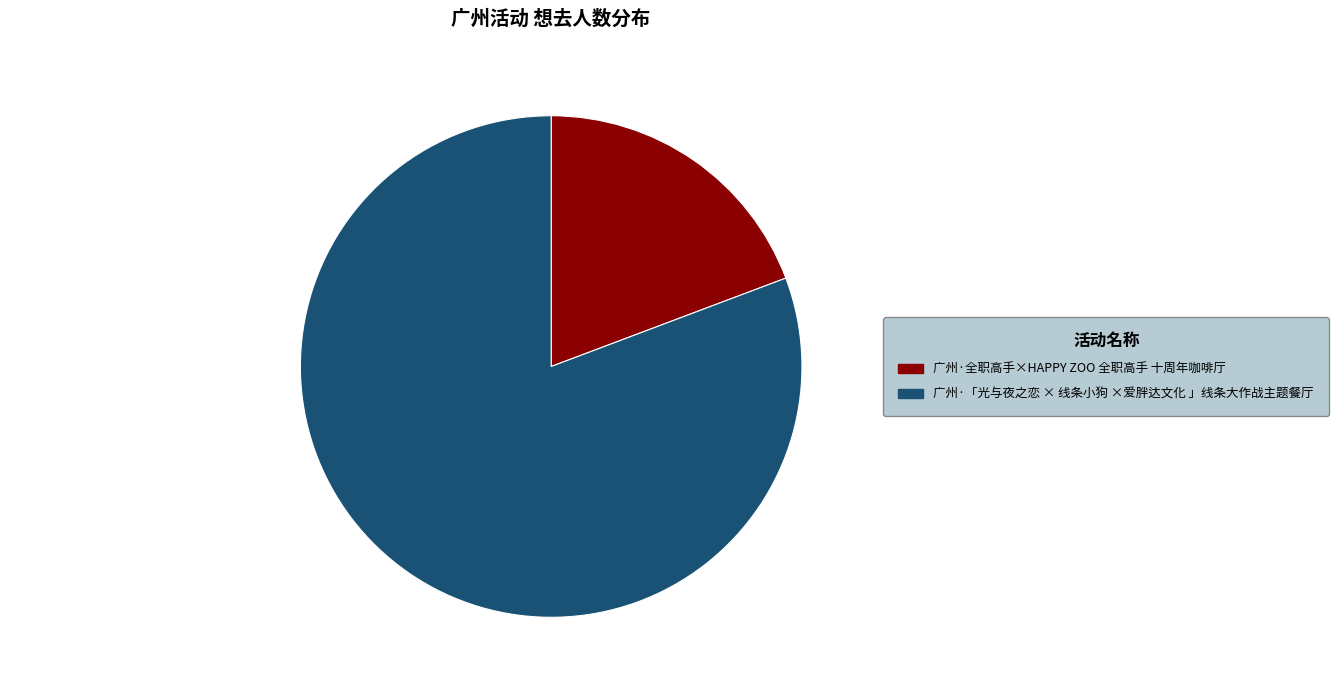

How many segments does this pie chart have?

2